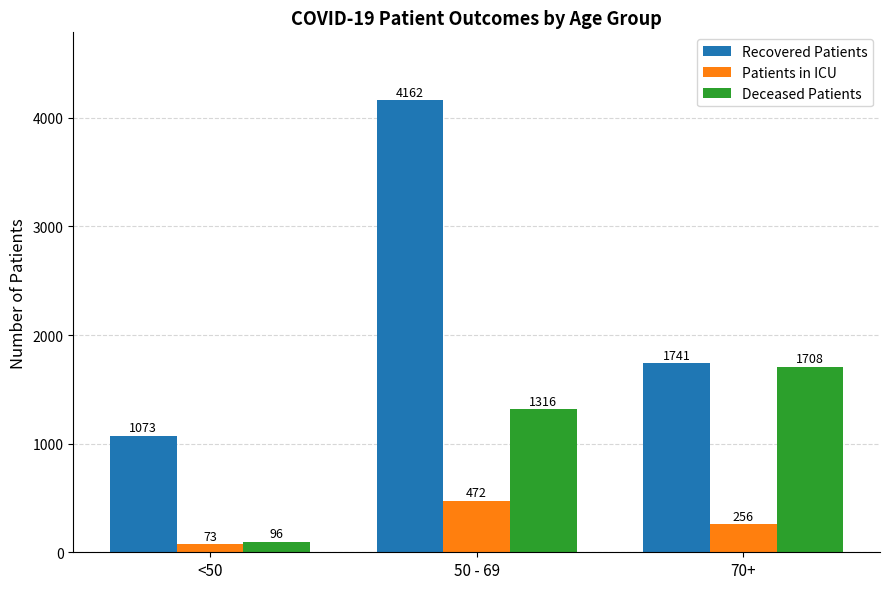

Count the number of data series in this chart.

3